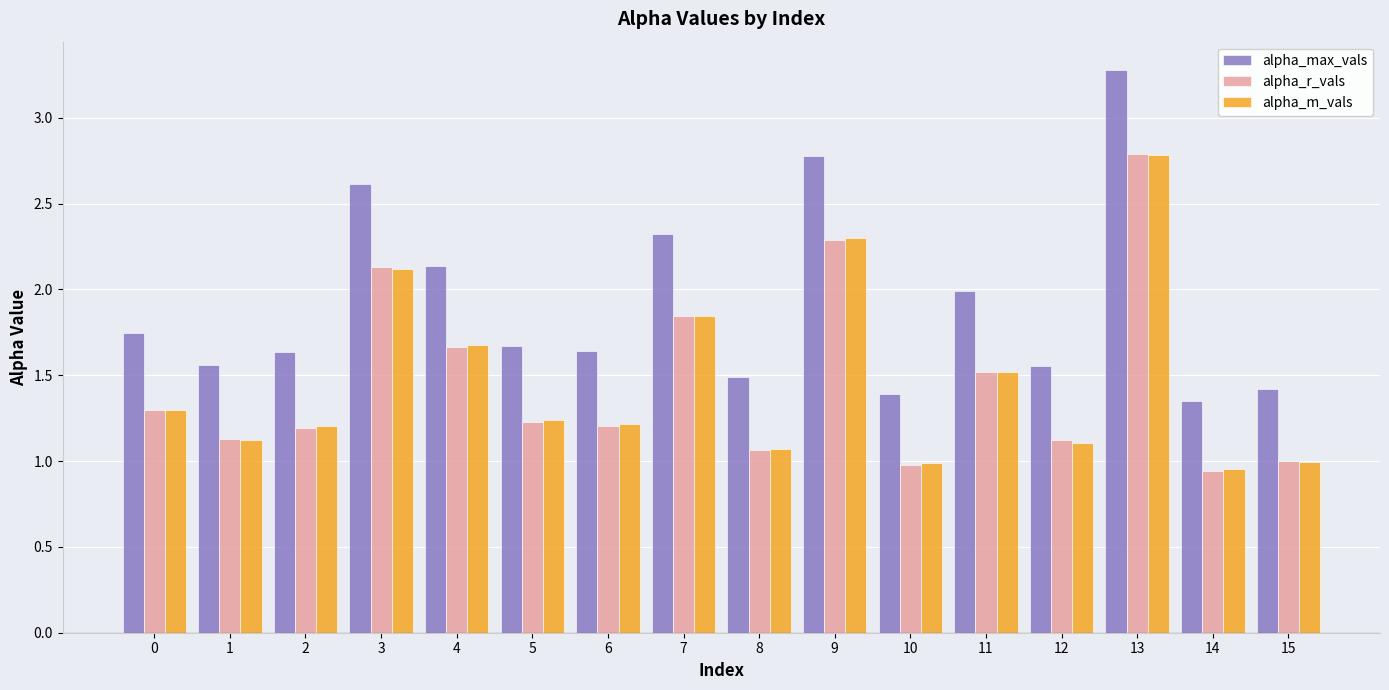

At which label does alpha_max_vals reach its minimum?

14